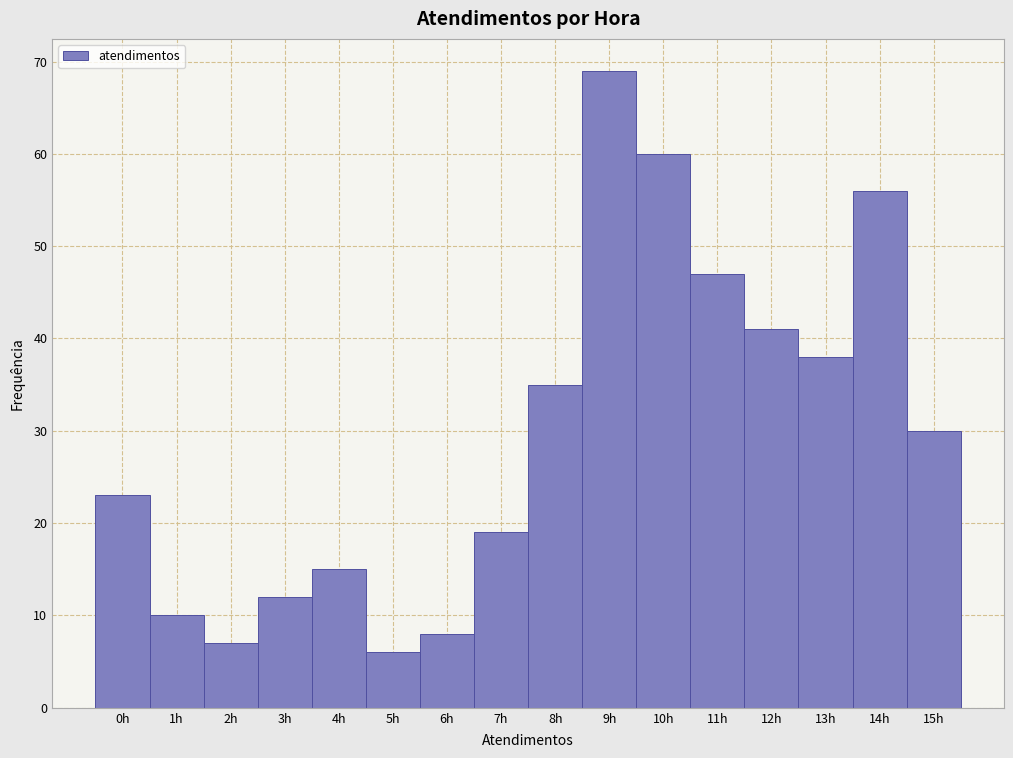

Which range on the x-axis has the tallest bar?

8.5 to 9.5